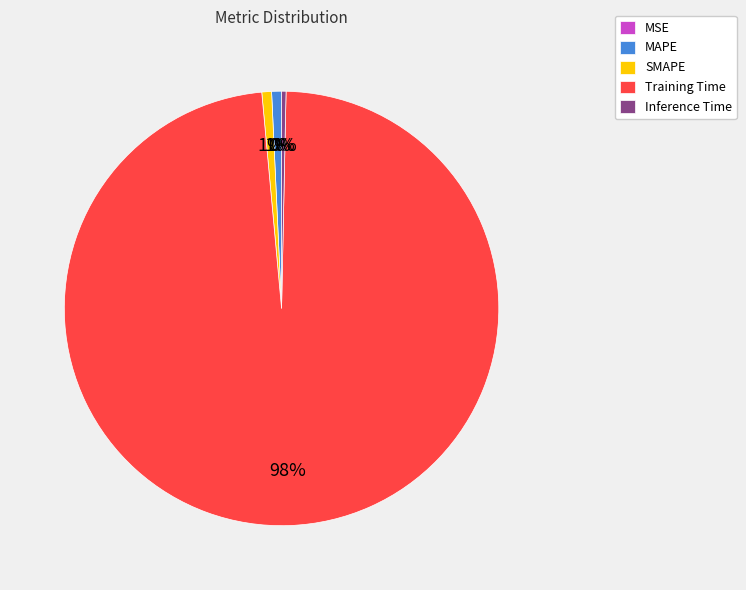

Combined, do Inference Time and Training Time account for over 50%?

Yes